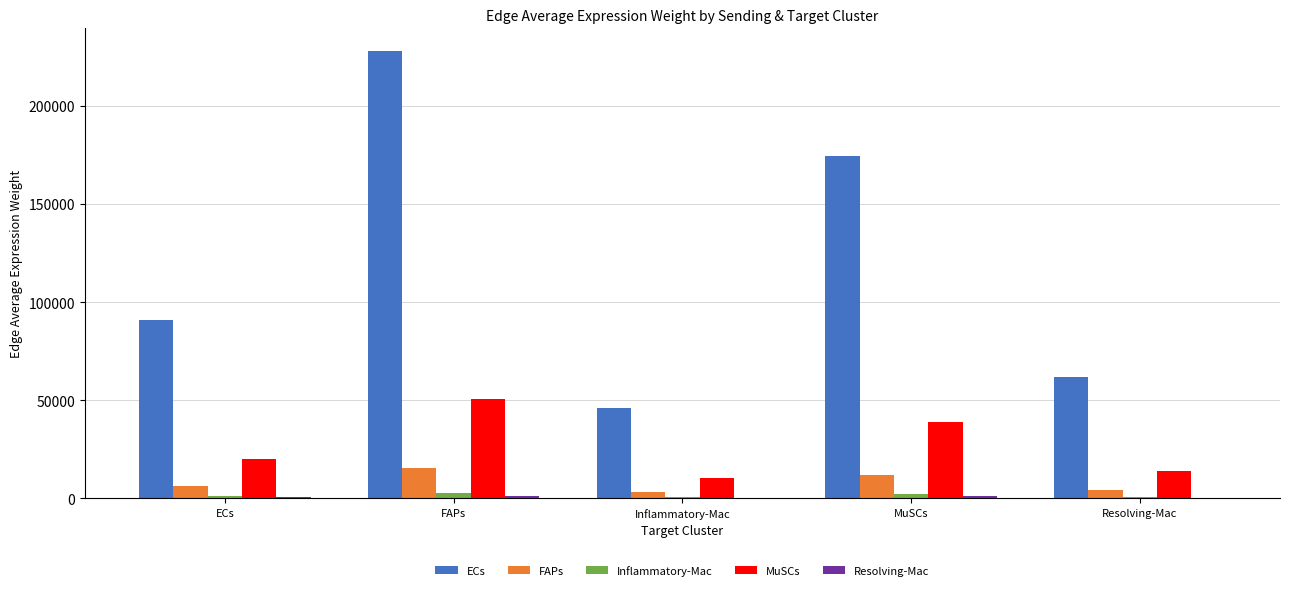

The value of MuSCs at ECs is 20188.4. True or false?

True